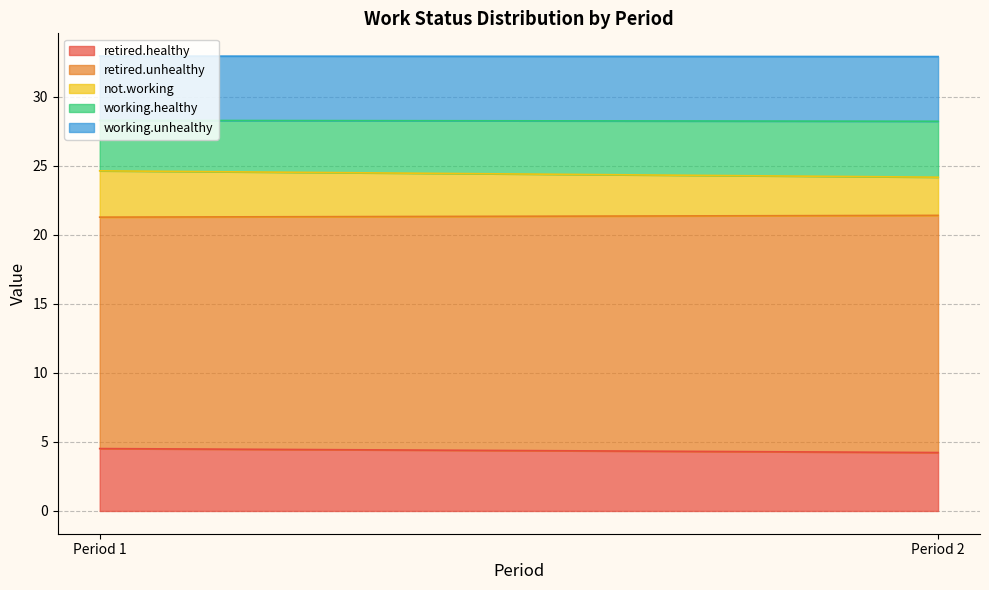

What is the total value across all series at Period 2?

32.9